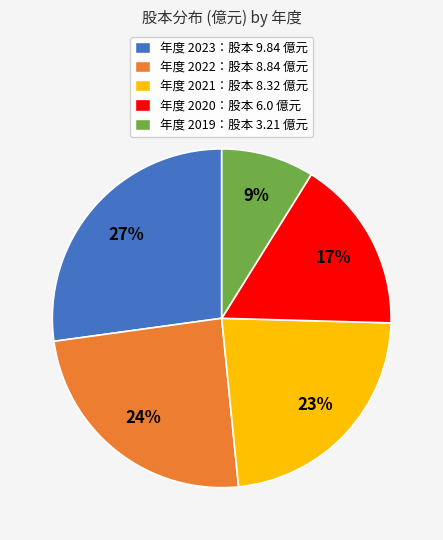

Rank the categories by value from highest to lowest.

年度 2023：股本 9.84 億元, 年度 2022：股本 8.84 億元, 年度 2021：股本 8.32 億元, 年度 2020：股本 6.0 億元, 年度 2019：股本 3.21 億元